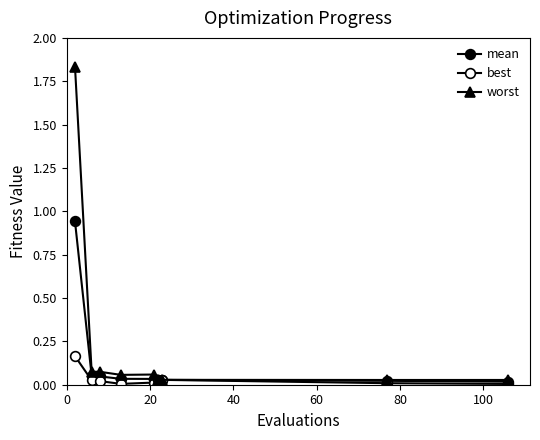

Does the chart have visible grid lines?

No